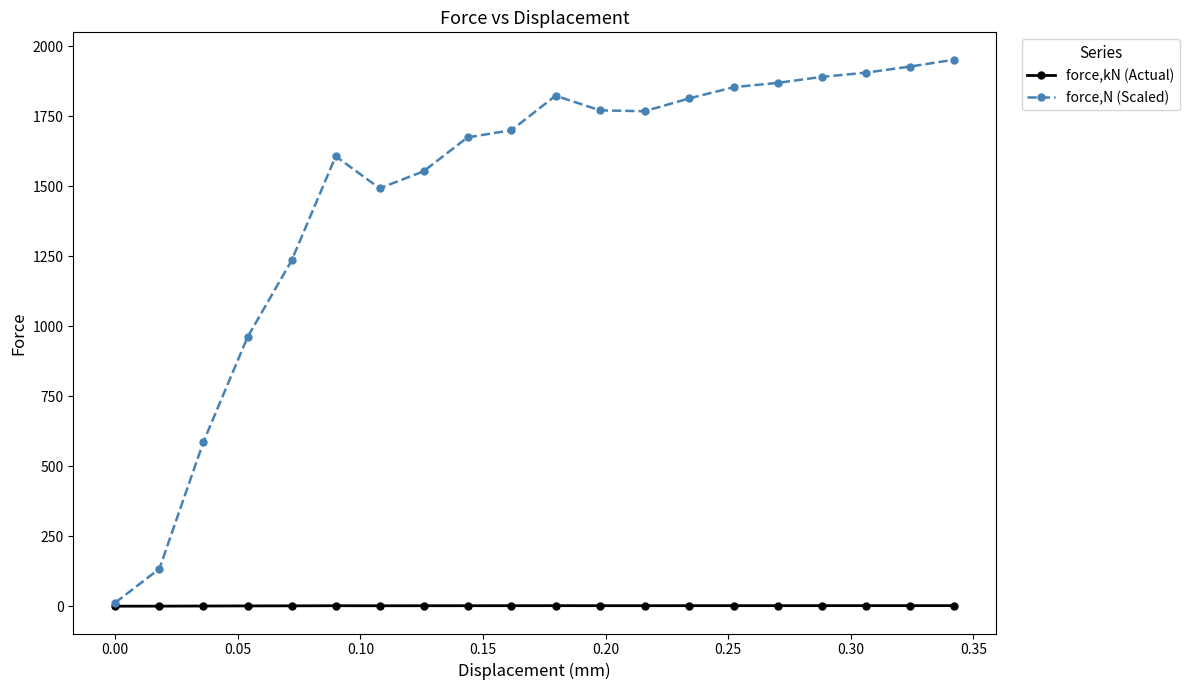

What is the maximum value shown in the chart?

1951.8